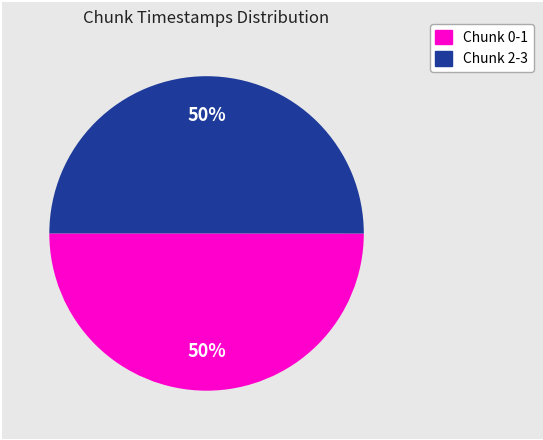

To the nearest percent, what is the average slice percentage?

50%